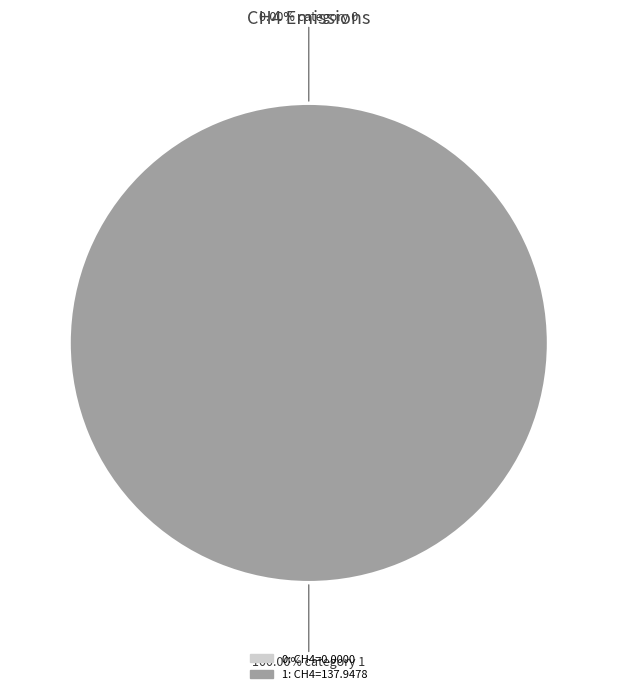

Which category accounts for the majority?

1